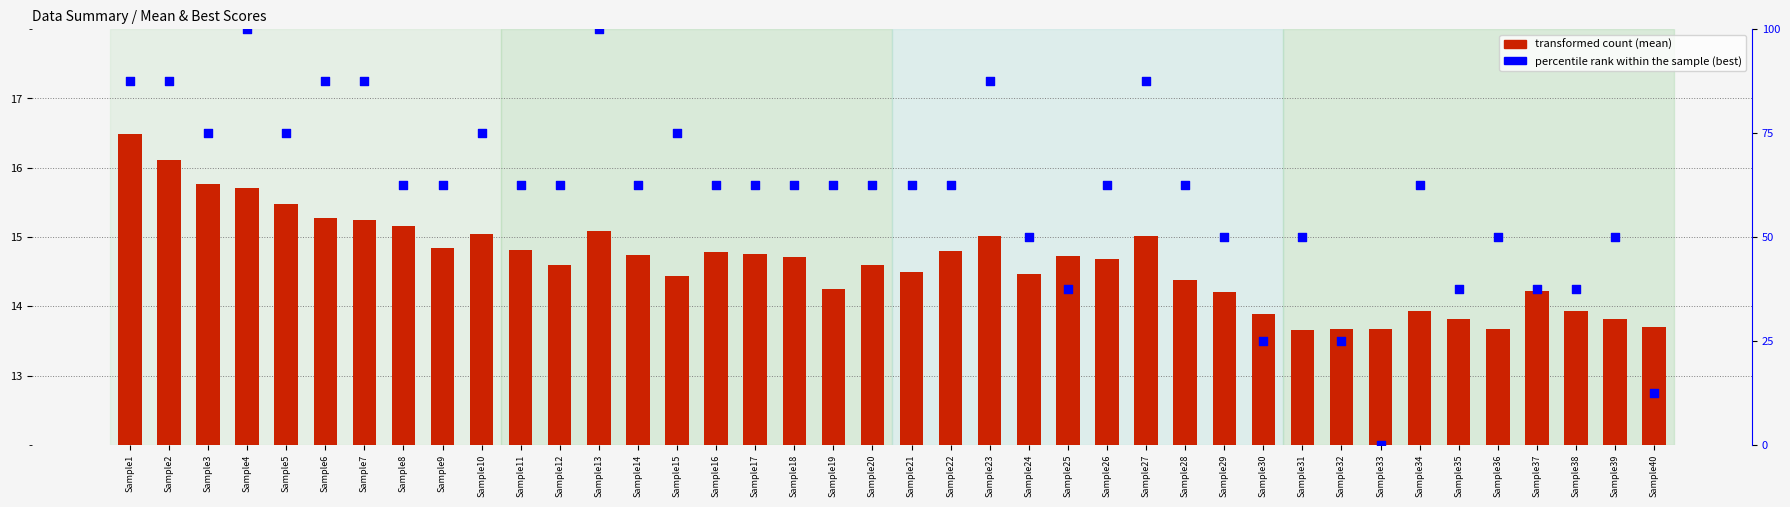

Is the value of transformed count at Sample28 greater than the value of percentile rank within the sample at Sample35?

No